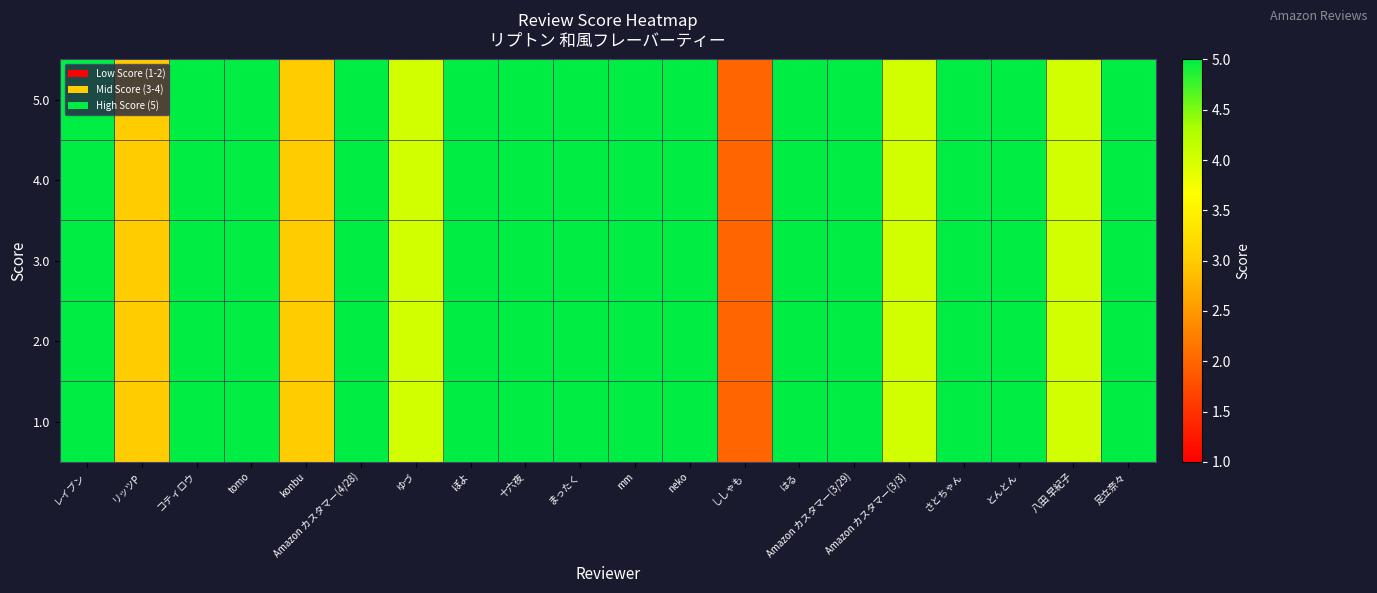

Reading left to right, list all the values displayed in this chart.

1.0: レイブン=5	リッツP=3	コティロウ=5	tomo=5	konbu=3	Amazon カスタマー(4/28)=5	ゆづ=4	ぽよ=5	十六夜=5	まったく=5	mm=5	neko=5	ししゃも=2	はる=5	Amazon カスタマー(3/29)=5	Amazon カスタマー(3/3)=4	さとちゃん=5	とんとん=5	八田 早紀子=4	足立奈々=5
2.0: レイブン=5	リッツP=3	コティロウ=5	tomo=5	konbu=3	Amazon カスタマー(4/28)=5	ゆづ=4	ぽよ=5	十六夜=5	まったく=5	mm=5	neko=5	ししゃも=2	はる=5	Amazon カスタマー(3/29)=5	Amazon カスタマー(3/3)=4	さとちゃん=5	とんとん=5	八田 早紀子=4	足立奈々=5
3.0: レイブン=5	リッツP=3	コティロウ=5	tomo=5	konbu=3	Amazon カスタマー(4/28)=5	ゆづ=4	ぽよ=5	十六夜=5	まったく=5	mm=5	neko=5	ししゃも=2	はる=5	Amazon カスタマー(3/29)=5	Amazon カスタマー(3/3)=4	さとちゃん=5	とんとん=5	八田 早紀子=4	足立奈々=5
4.0: レイブン=5	リッツP=3	コティロウ=5	tomo=5	konbu=3	Amazon カスタマー(4/28)=5	ゆづ=4	ぽよ=5	十六夜=5	まったく=5	mm=5	neko=5	ししゃも=2	はる=5	Amazon カスタマー(3/29)=5	Amazon カスタマー(3/3)=4	さとちゃん=5	とんとん=5	八田 早紀子=4	足立奈々=5
5.0: レイブン=5	リッツP=3	コティロウ=5	tomo=5	konbu=3	Amazon カスタマー(4/28)=5	ゆづ=4	ぽよ=5	十六夜=5	まったく=5	mm=5	neko=5	ししゃも=2	はる=5	Amazon カスタマー(3/29)=5	Amazon カスタマー(3/3)=4	さとちゃん=5	とんとん=5	八田 早紀子=4	足立奈々=5